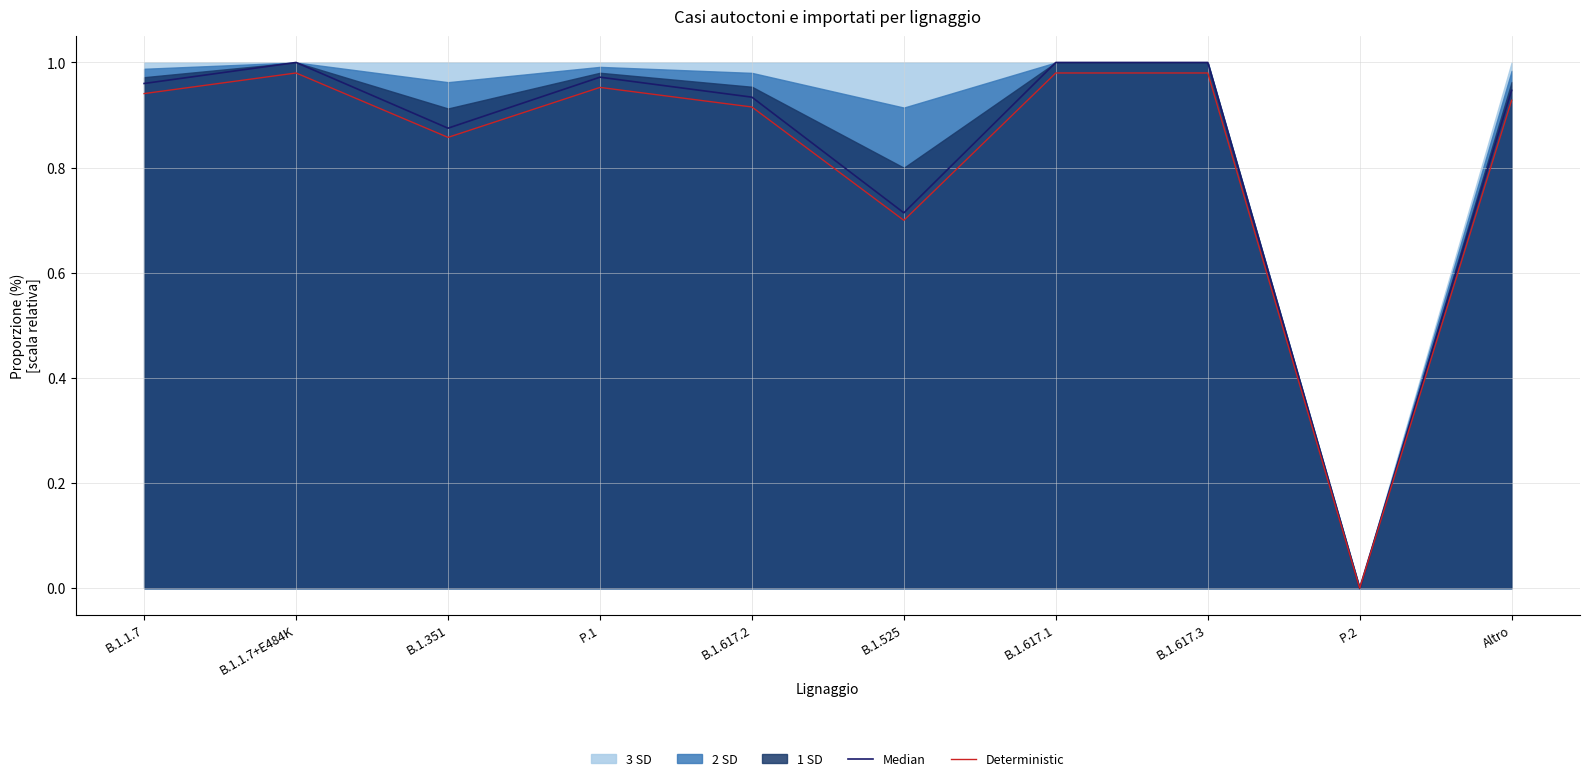

At which label is Deterministic closest to 0?

P.2